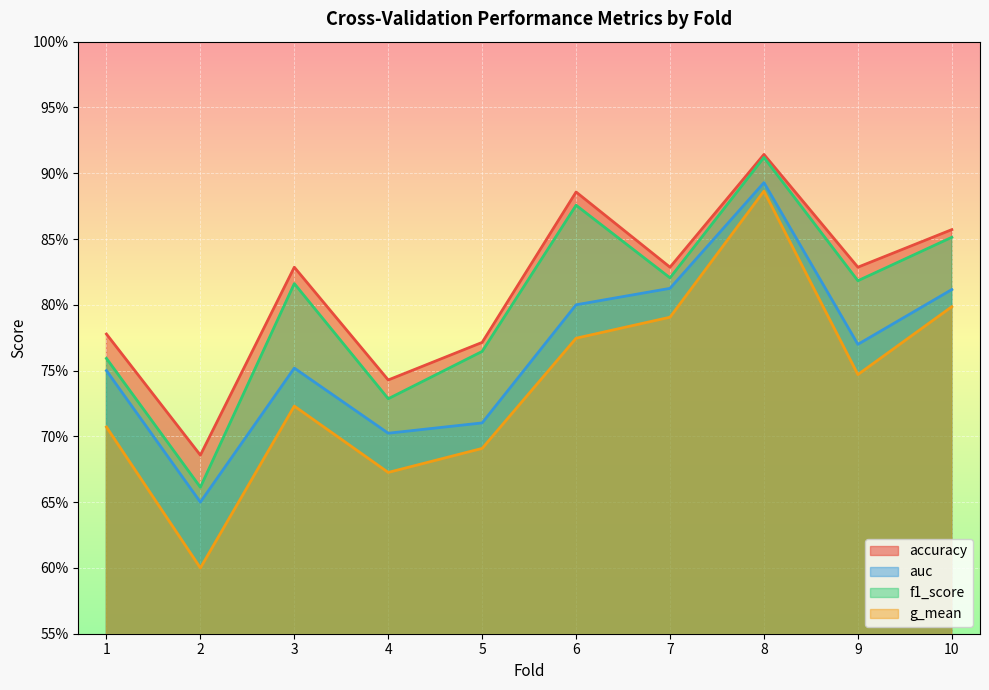

What is the difference between the maximum and minimum values in the auc series?

0.2